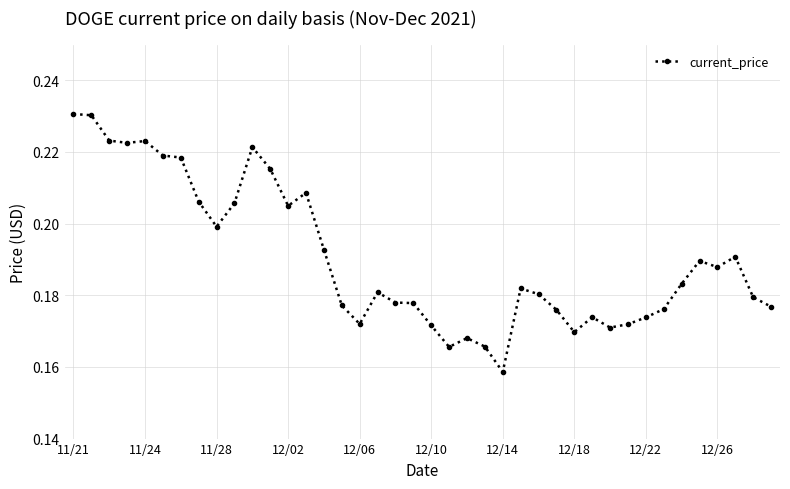

How many values are between 0 and 1?

40